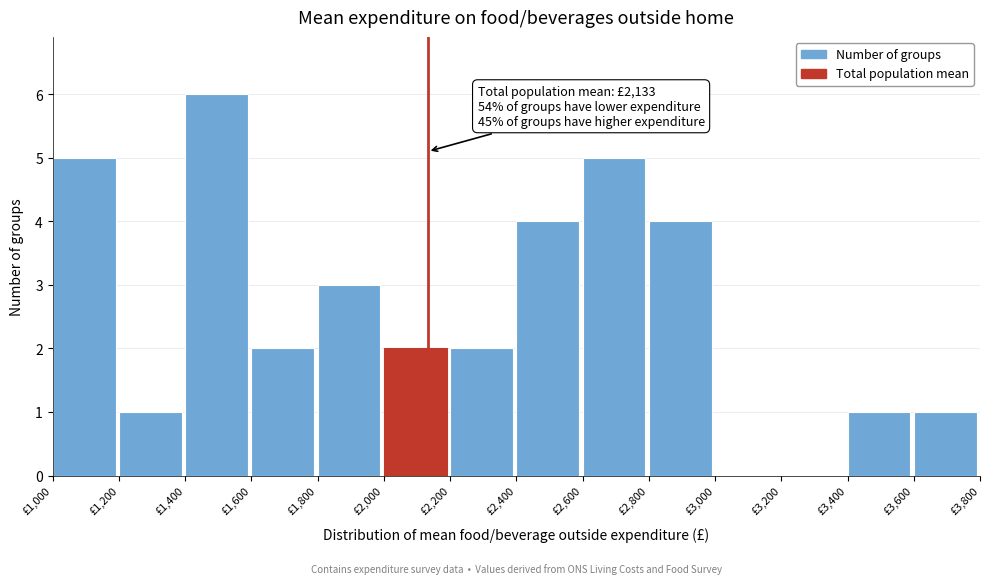

Over which range of the x-axis is the bar tallest?

1400 to 1600